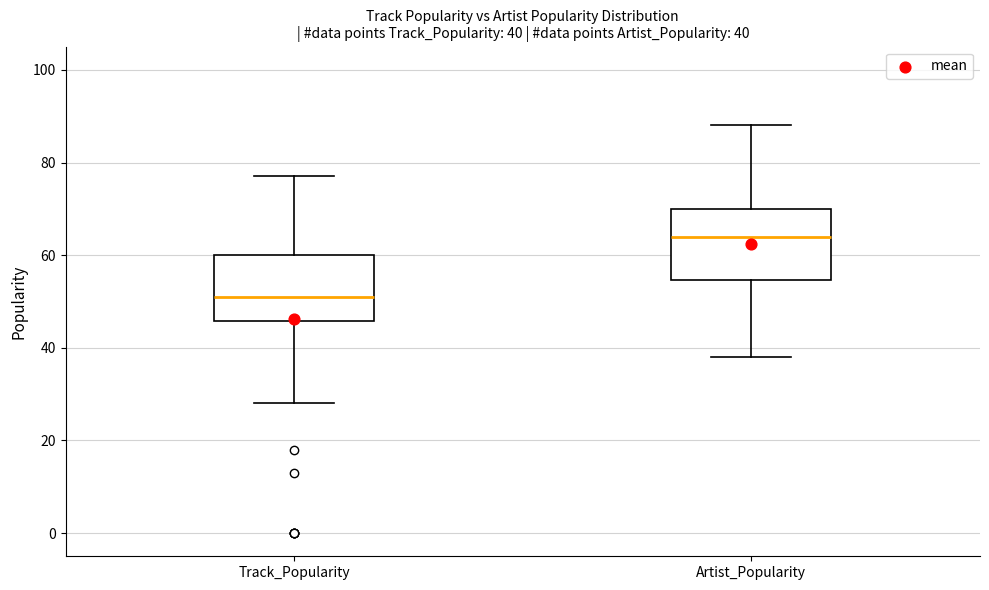

Which box has the lowest median line?

Track_Popularity